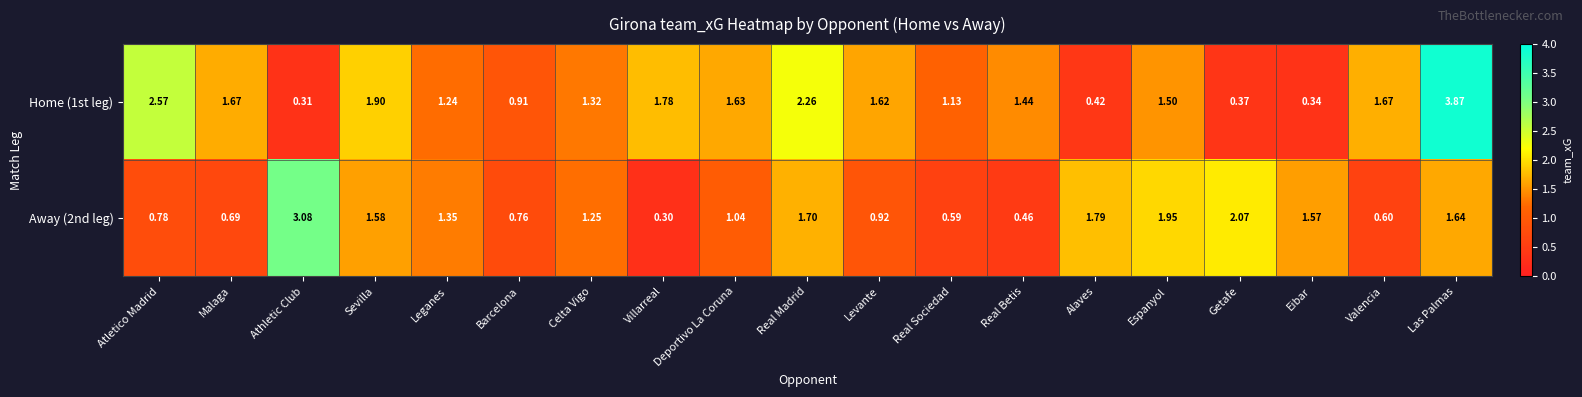

Count the number of data series in this chart.

2